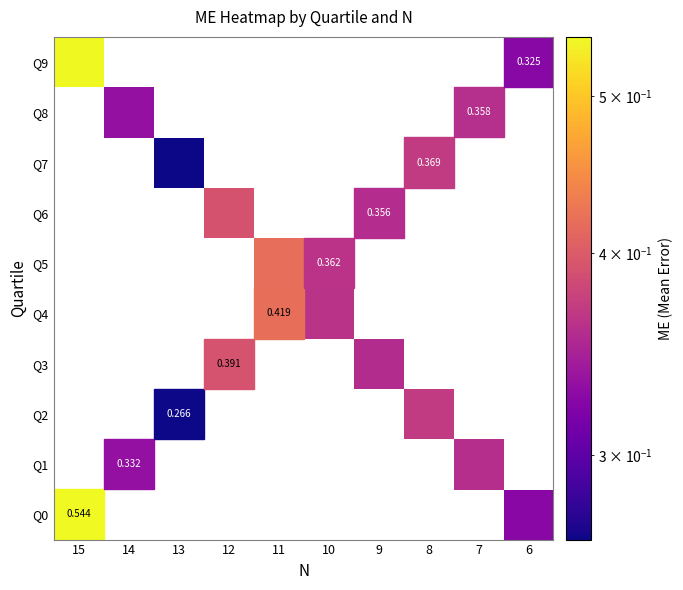

What is the greatest value displayed?

0.5